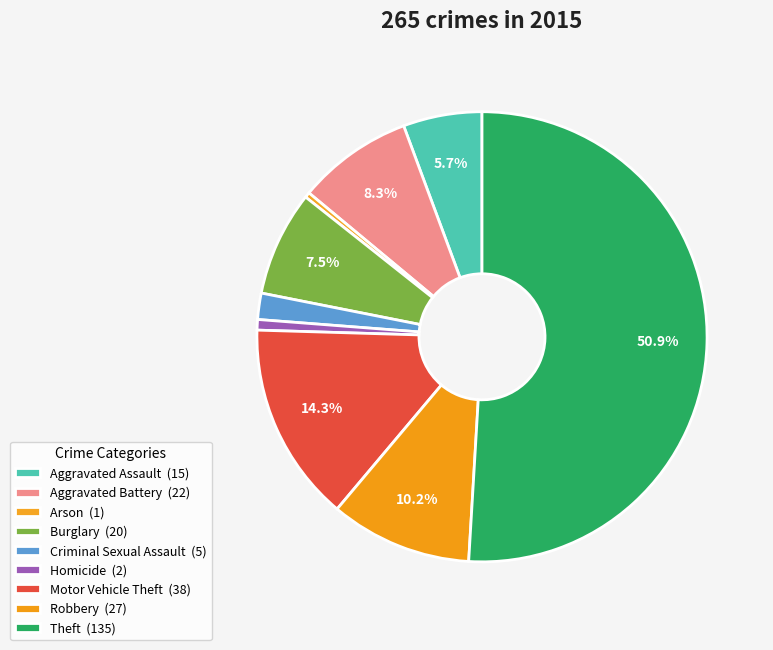

What percentage is the Criminal Sexual Assault slice, to the nearest percent?

2%